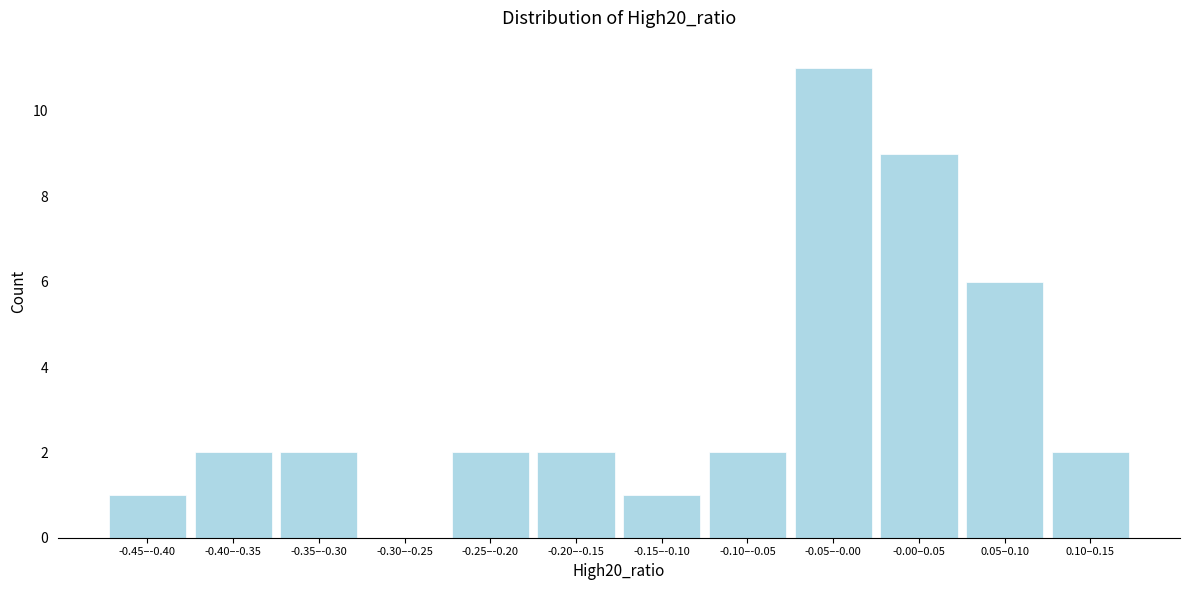

Reading right to left, extract all data points from this chart.

0.10–0.15=2	0.05–0.10=6	-0.00–0.05=9	-0.05–-0.00=11	-0.10–-0.05=2	-0.15–-0.10=1	-0.20–-0.15=2	-0.25–-0.20=2	-0.30–-0.25=0	-0.35–-0.30=2	-0.40–-0.35=2	-0.45–-0.40=1